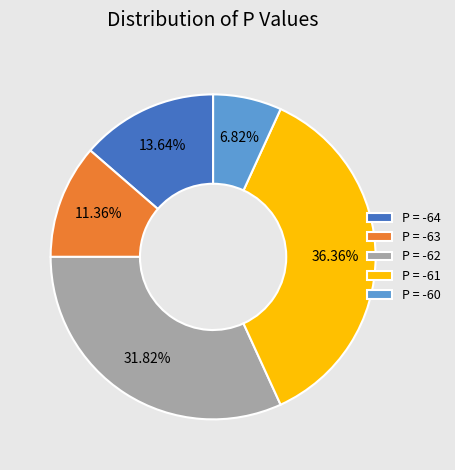

How many slices are in this pie chart?

5